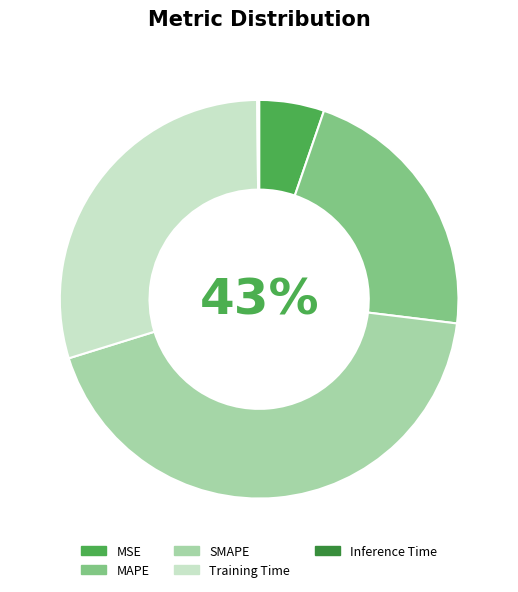

Rank the categories by value from highest to lowest.

SMAPE, Training Time, MAPE, MSE, Inference Time